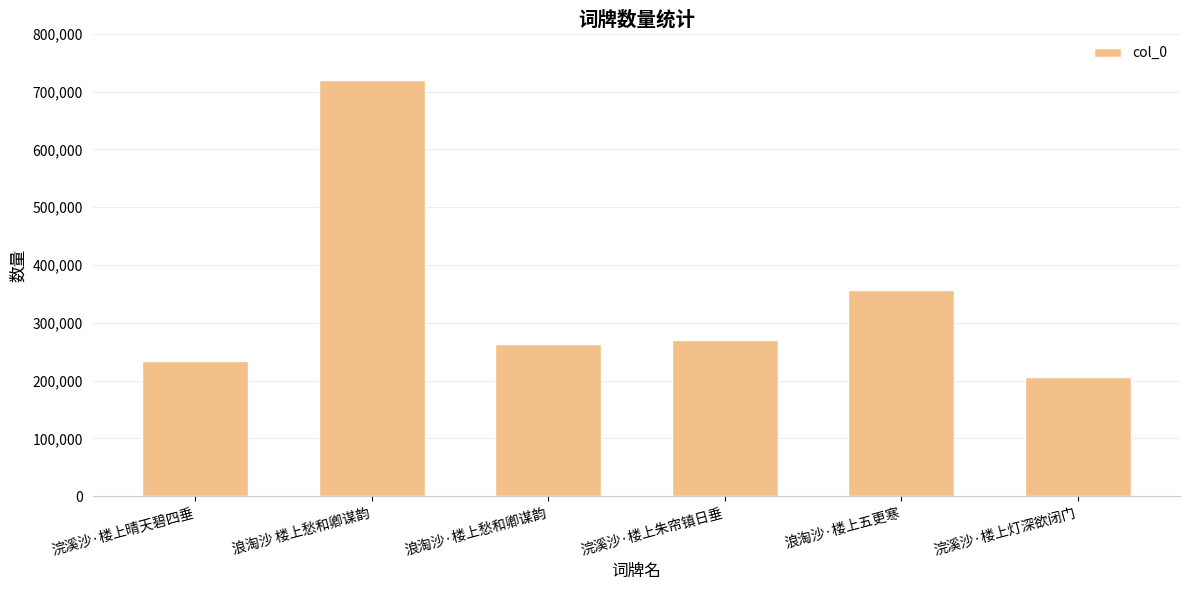

Which has a higher value, 浪淘沙·楼上愁和卿谋韵 or 浪淘沙 楼上愁和卿谋韵?

浪淘沙 楼上愁和卿谋韵